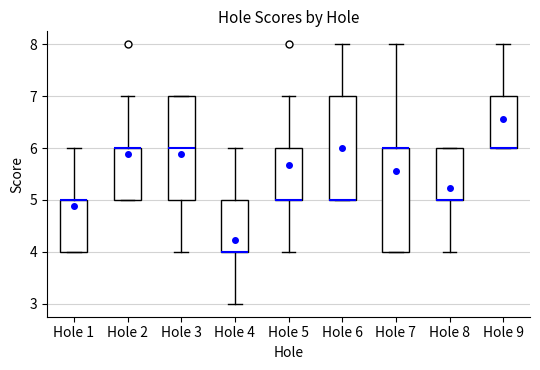

Reading left to right, read every box against the y-axis: the position of its median line, the range the box covers, and the ends of its whiskers. The values are not printed on the chart, so give them approximately, as read against the axis.

Hole 1: median 5 (drawn on the box's upper edge), box 4 to 5, whiskers 4 to 6
Hole 2: median 6 (drawn on the box's upper edge), box 5 to 6, whiskers 5 to 7
Hole 3: median 6, box 5 to 7, whiskers 4 to 7
Hole 4: median 4 (drawn on the box's lower edge), box 4 to 5, whiskers 3 to 6
Hole 5: median 5 (drawn on the box's lower edge), box 5 to 6, whiskers 4 to 7
Hole 6: median 5 (drawn on the box's lower edge), box 5 to 7, whiskers 5 to 8
Hole 7: median 6 (drawn on the box's upper edge), box 4 to 6, whiskers 4 to 8
Hole 8: median 5 (drawn on the box's lower edge), box 5 to 6, whiskers 4 to 6
Hole 9: median 6 (drawn on the box's lower edge), box 6 to 7, whiskers 6 to 8